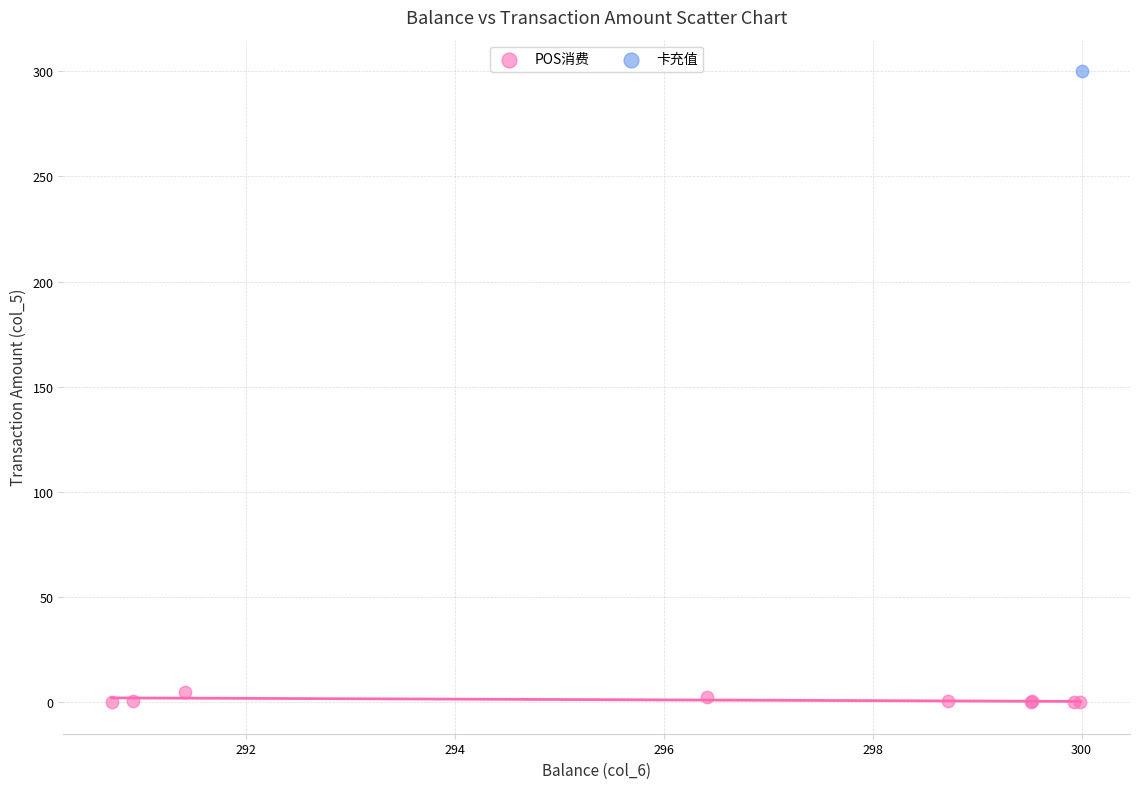

What are all the series names shown in the legend?

POS消费, 卡充值